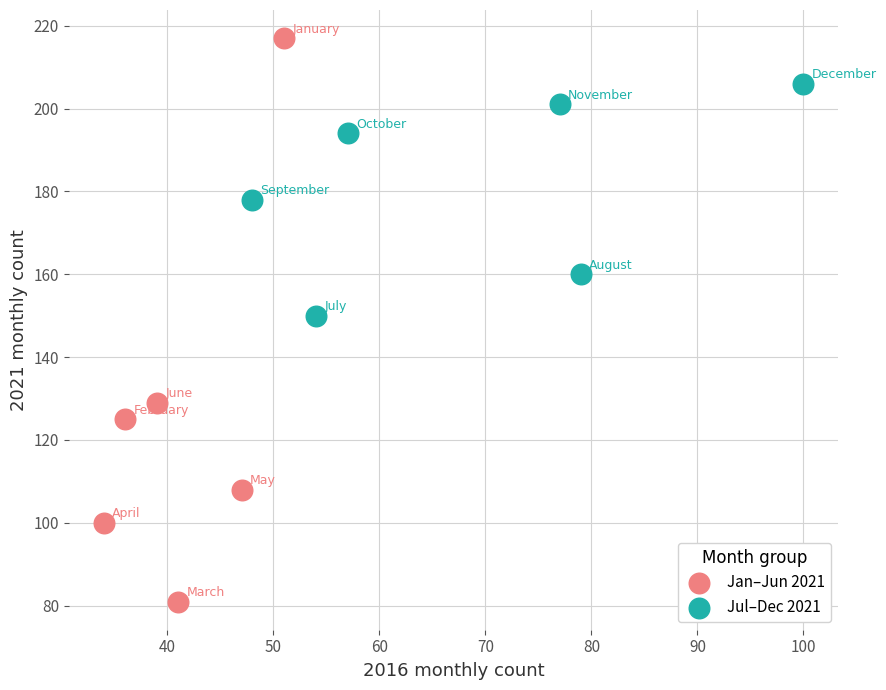

Which series contains the lowest Y value?

Jan–Jun 2021